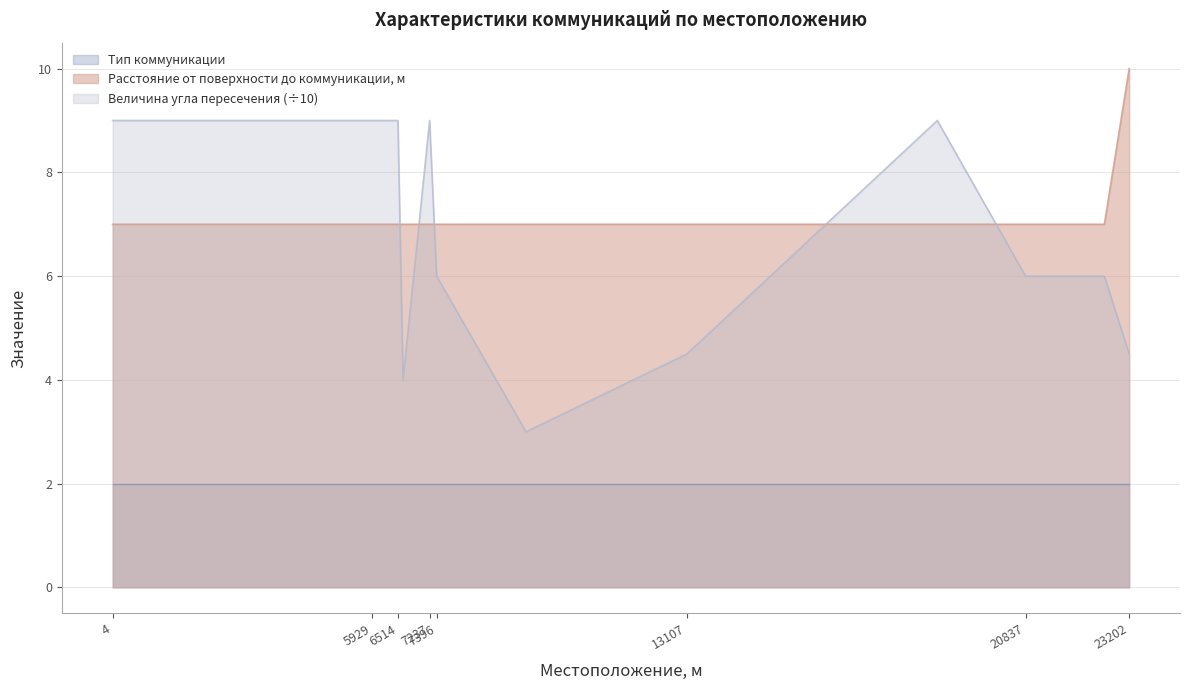

How many interior local valleys does the Величина угла пересечения series have?

2